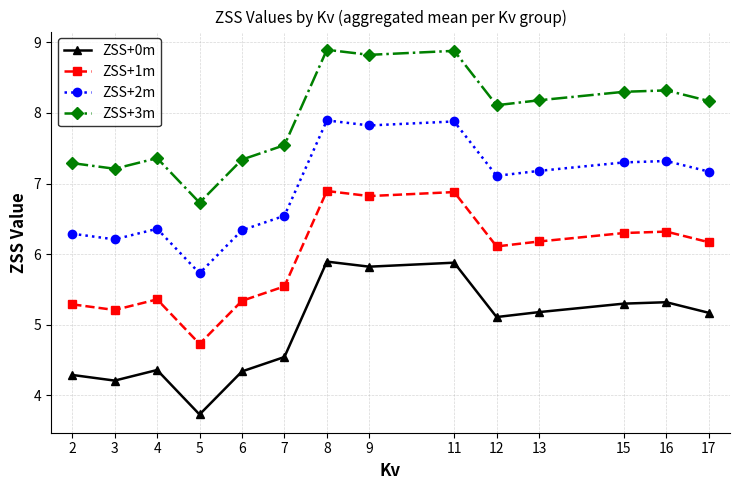

At how many categories does at least one series exceed 8?

8